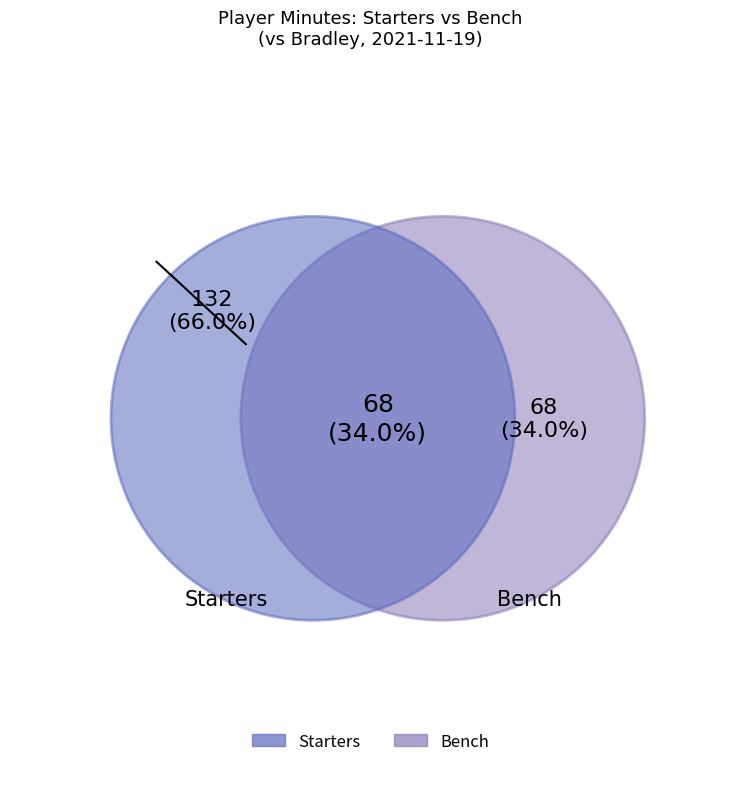

Is there any slice that represents more than half of the pie?

No